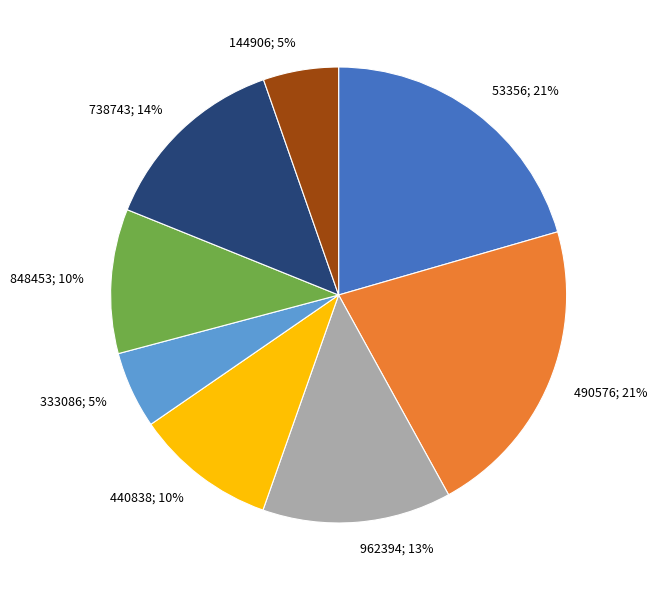

Is it true that 738743 is 14% of the pie?

True